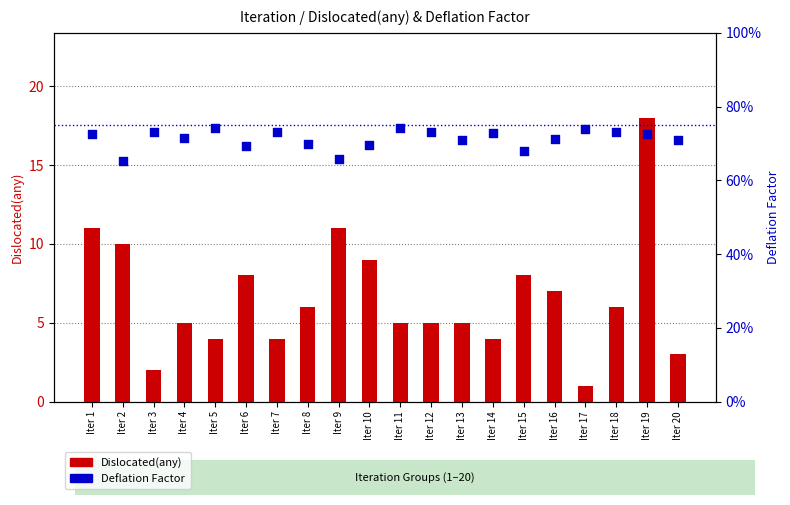

At which category is the sum across all series the highest?

Iter 19